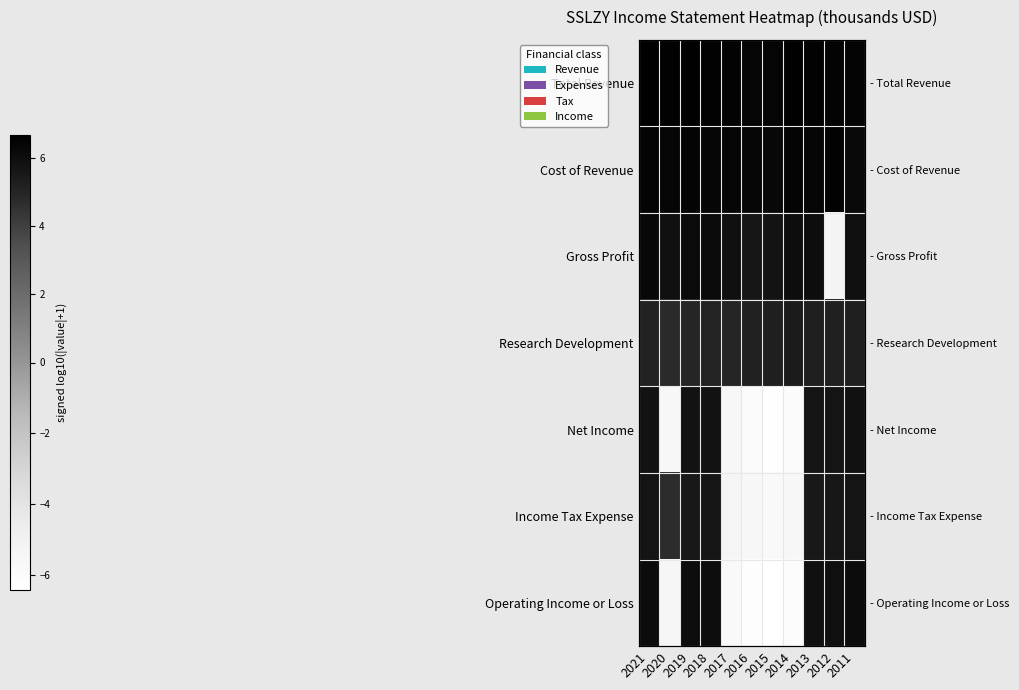

Which category has the lowest value in the Net Income series?

2015